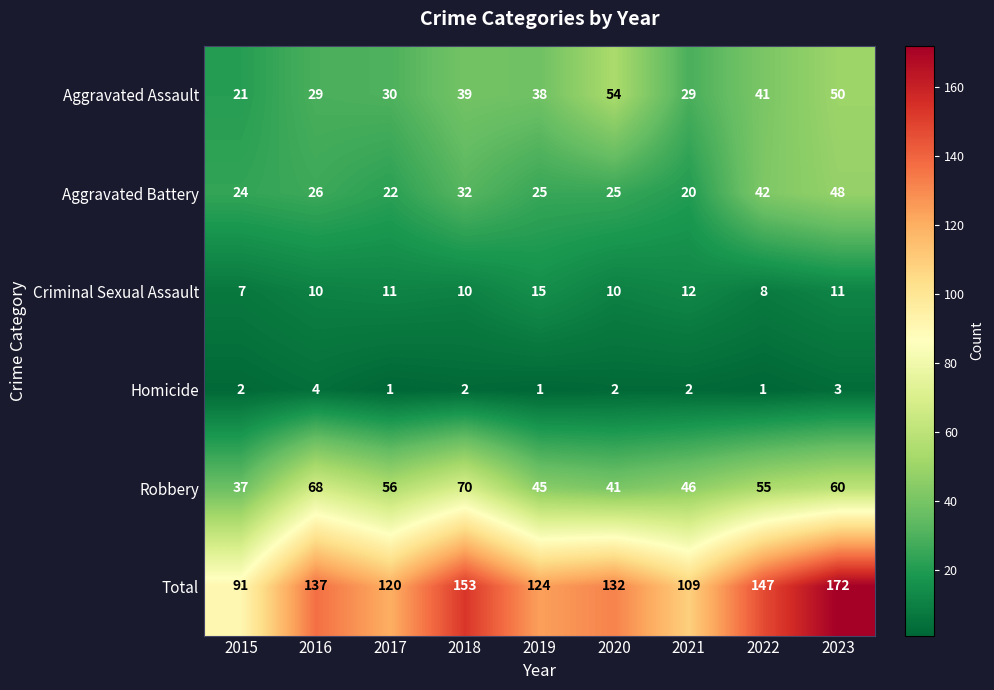

Which series has the widest spread of values?

Total